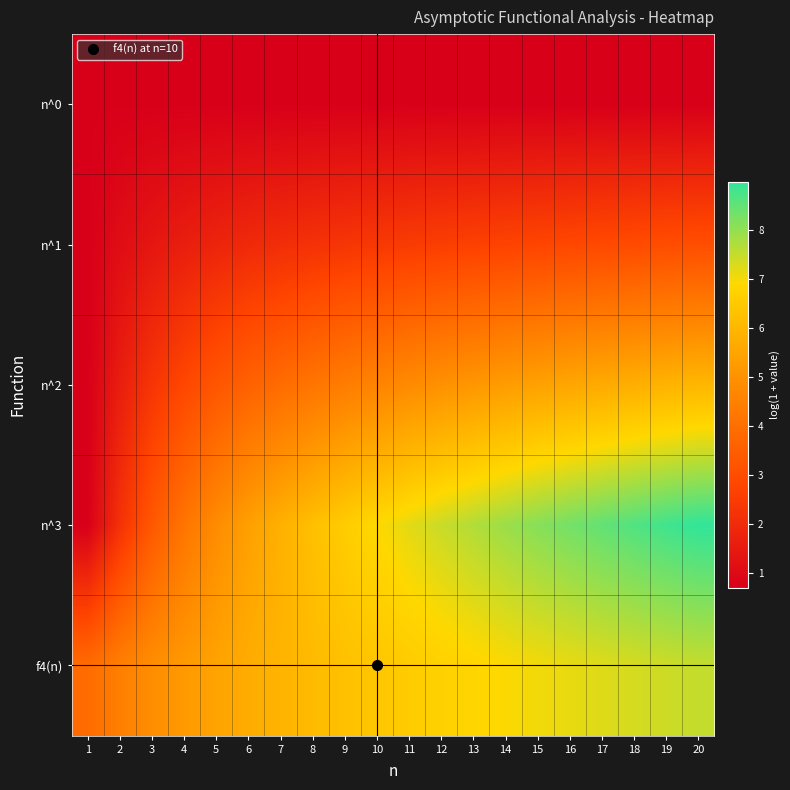

Reading right to left, what are all the values shown in this chart?

n^0: 20=0.7	19=0.7	18=0.7	17=0.7	16=0.7	15=0.7	14=0.7	13=0.7	12=0.7	11=0.7	10=0.7	9=0.7	8=0.7	7=0.7	6=0.7	5=0.7	4=0.7	3=0.7	2=0.7	1=0.7
n^1: 20=3.0	19=3.0	18=2.9	17=2.9	16=2.8	15=2.8	14=2.7	13=2.6	12=2.6	11=2.5	10=2.4	9=2.3	8=2.2	7=2.1	6=1.9	5=1.8	4=1.6	3=1.4	2=1.1	1=0.7
n^2: 20=6.0	19=5.9	18=5.8	17=5.7	16=5.5	15=5.4	14=5.3	13=5.1	12=5.0	11=4.8	10=4.6	9=4.4	8=4.2	7=3.9	6=3.6	5=3.3	4=2.8	3=2.3	2=1.6	1=0.7
n^3: 20=9.0	19=8.8	18=8.7	17=8.5	16=8.3	15=8.1	14=7.9	13=7.7	12=7.5	11=7.2	10=6.9	9=6.6	8=6.2	7=5.8	6=5.4	5=4.8	4=4.2	3=3.3	2=2.2	1=0.7
f4(n): 20=7.5	19=7.4	18=7.3	17=7.2	16=7.1	15=7.0	14=6.9	13=6.8	12=6.7	11=6.6	10=6.4	9=6.3	8=6.1	7=5.9	6=5.7	5=5.5	4=5.2	3=4.9	2=4.5	1=3.9